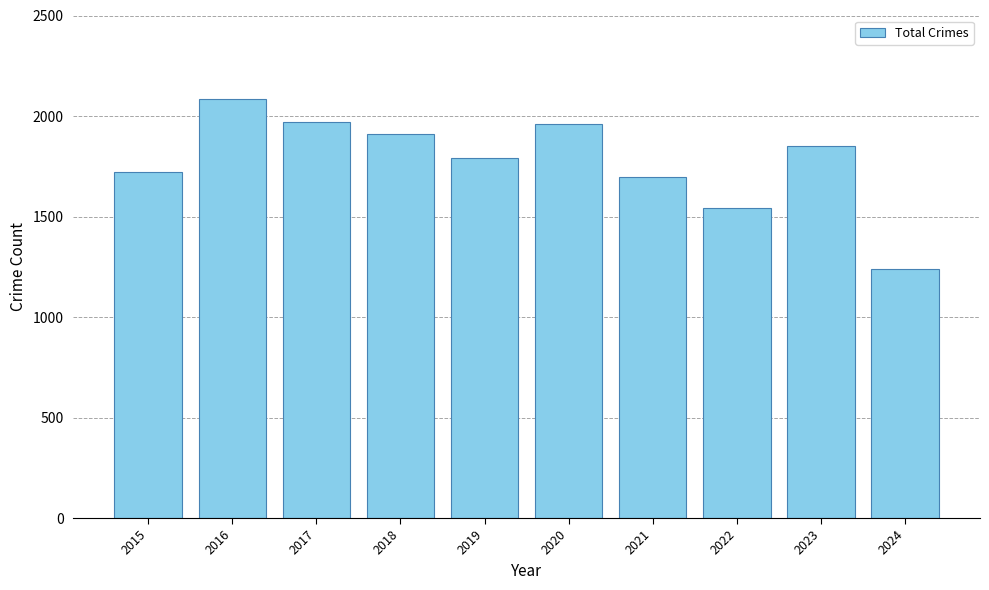

What is the sum of all values?

17766